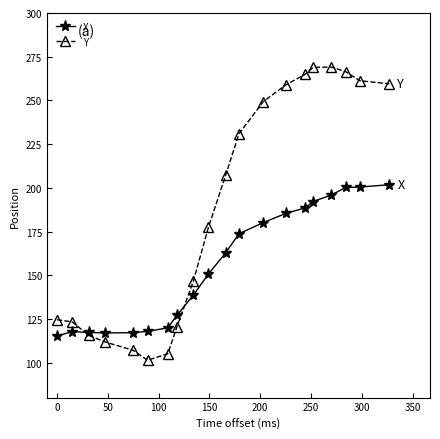

Which series has the largest range (max minus min)?

Y